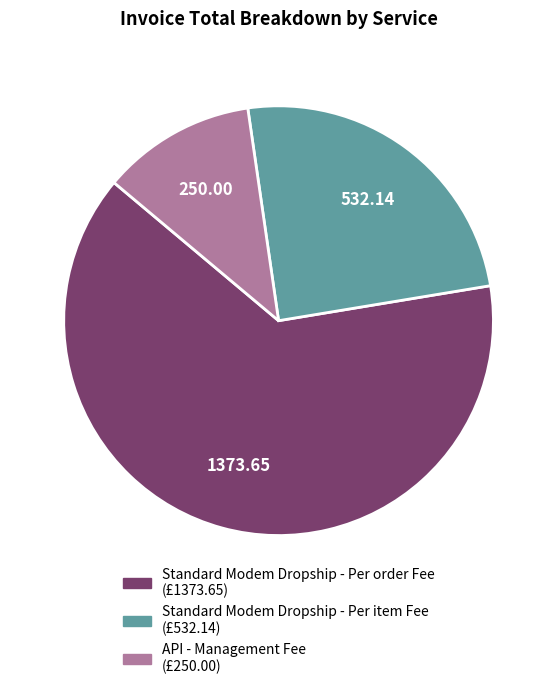

Does API - Management Fee account for over 50% of the chart?

No